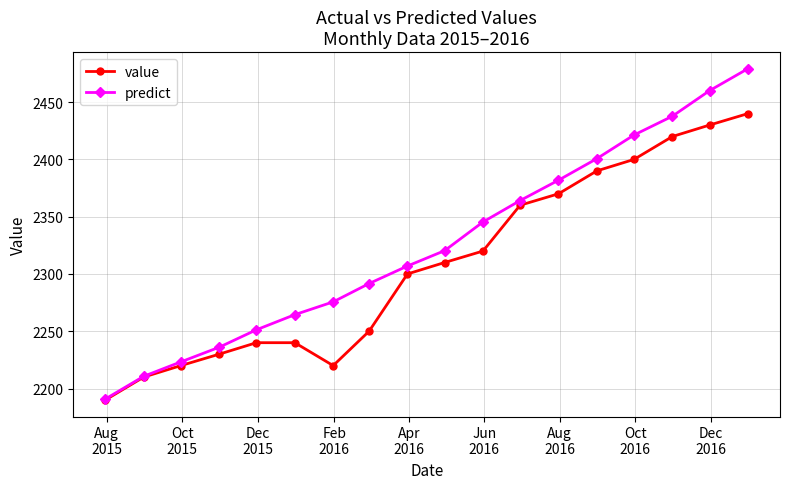

Which series has the largest total across all categories?

predict